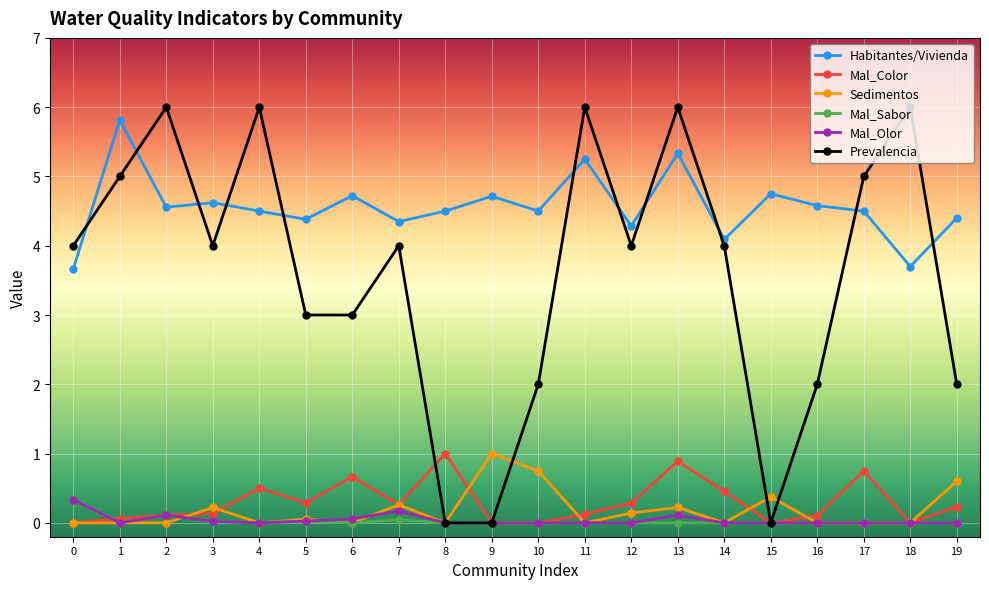

True or false: Prevalencia has a value of 3.5 at 16.

False